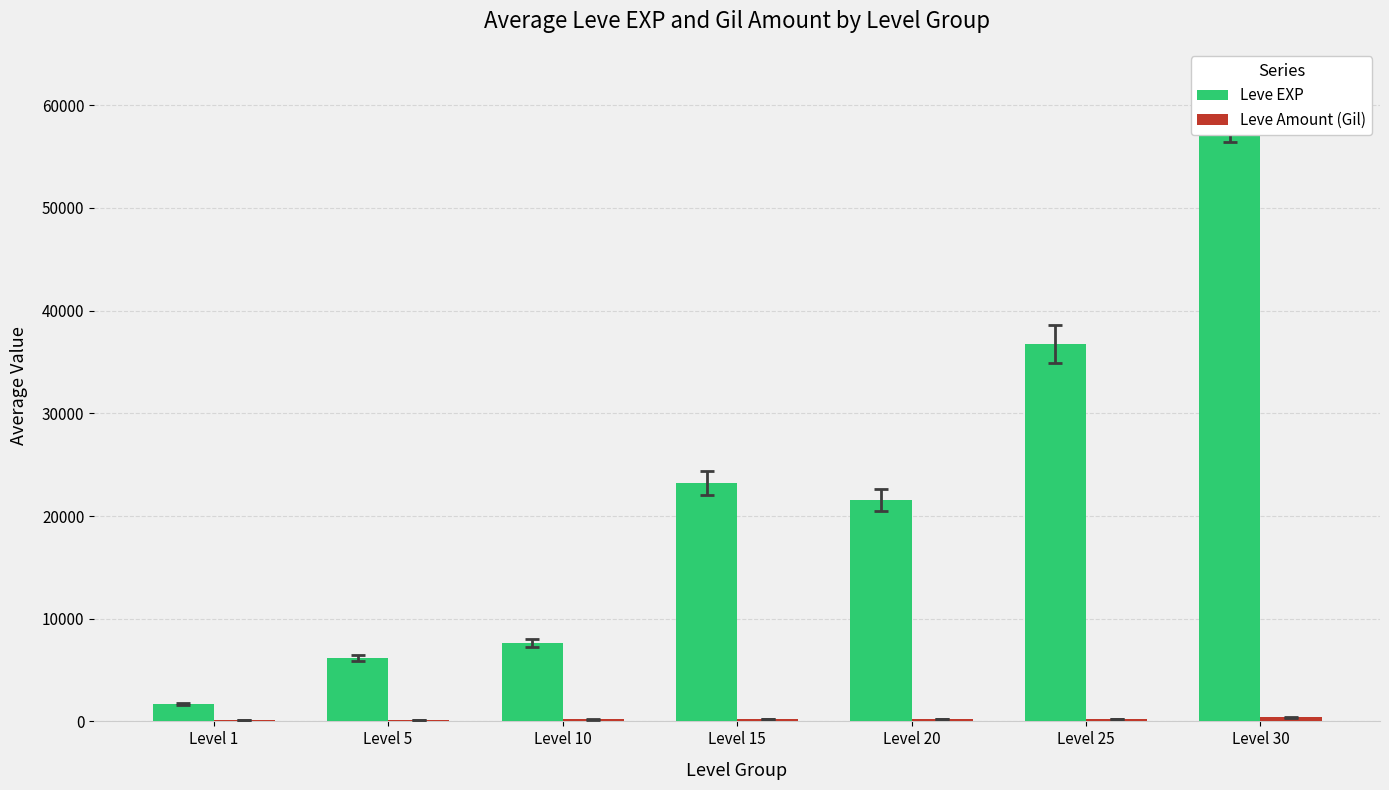

What is the spread (max minus min) of values at Level 1?

1585.3